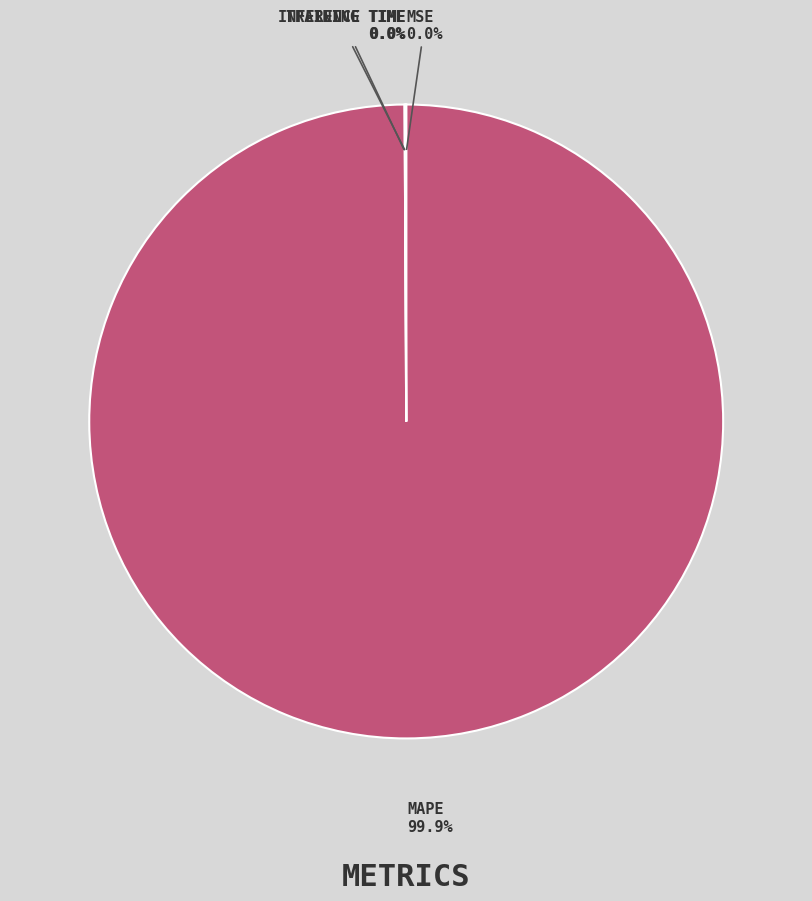

Is there a majority slice in this chart?

Yes